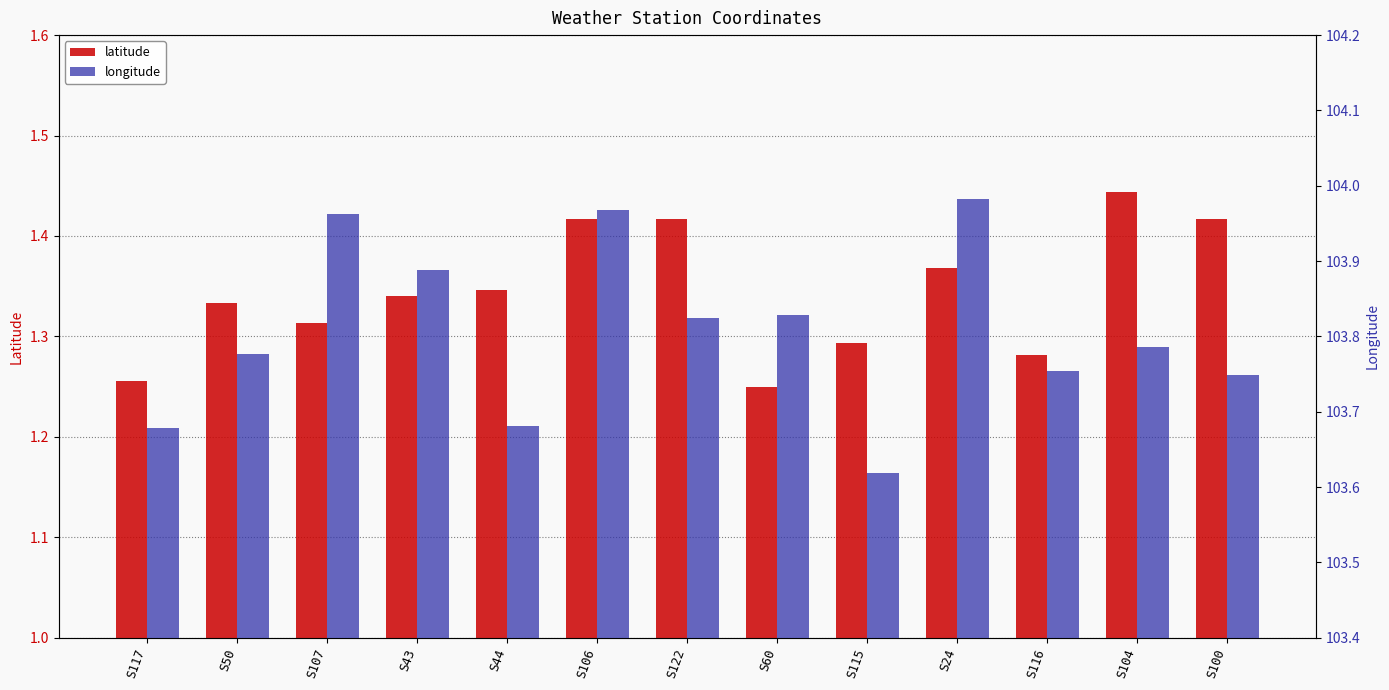

How many groups of bars are there?

13